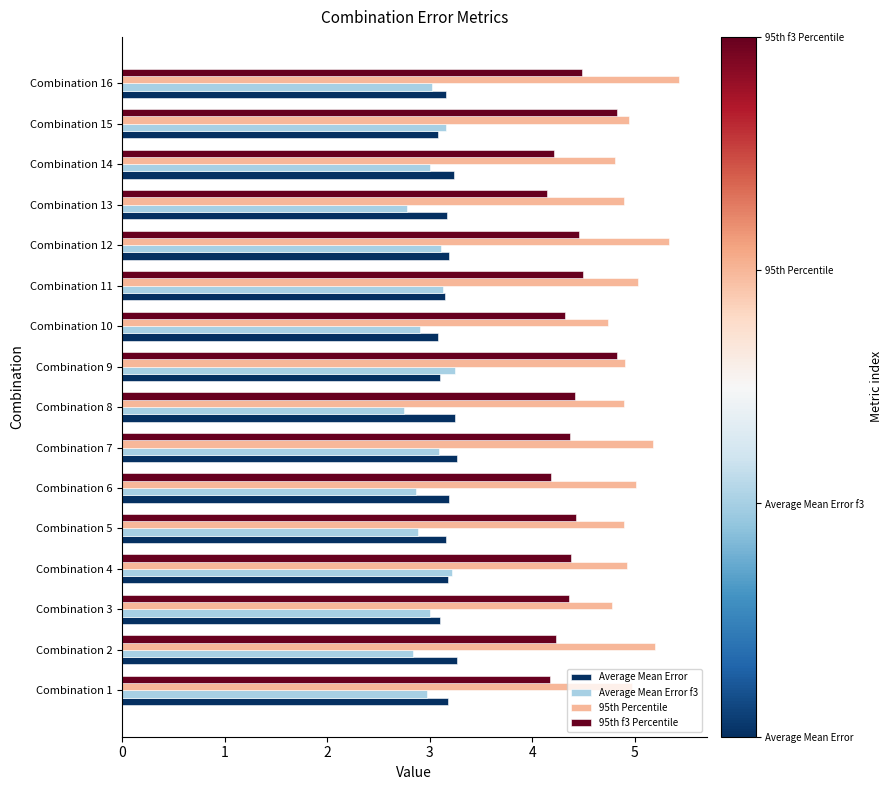

True or false: Average Mean Error f3 has a value of 3.0 at Combination 14.

True